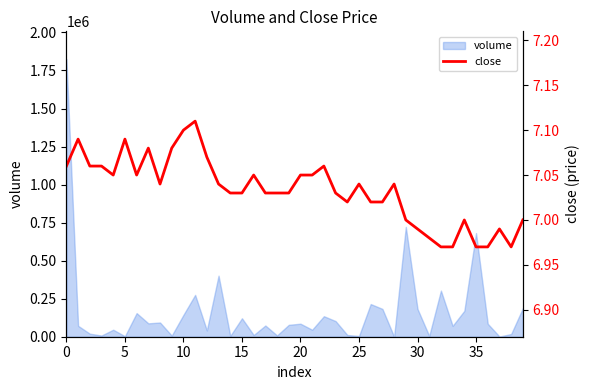

What is the maximum value for volume?

1824822.5